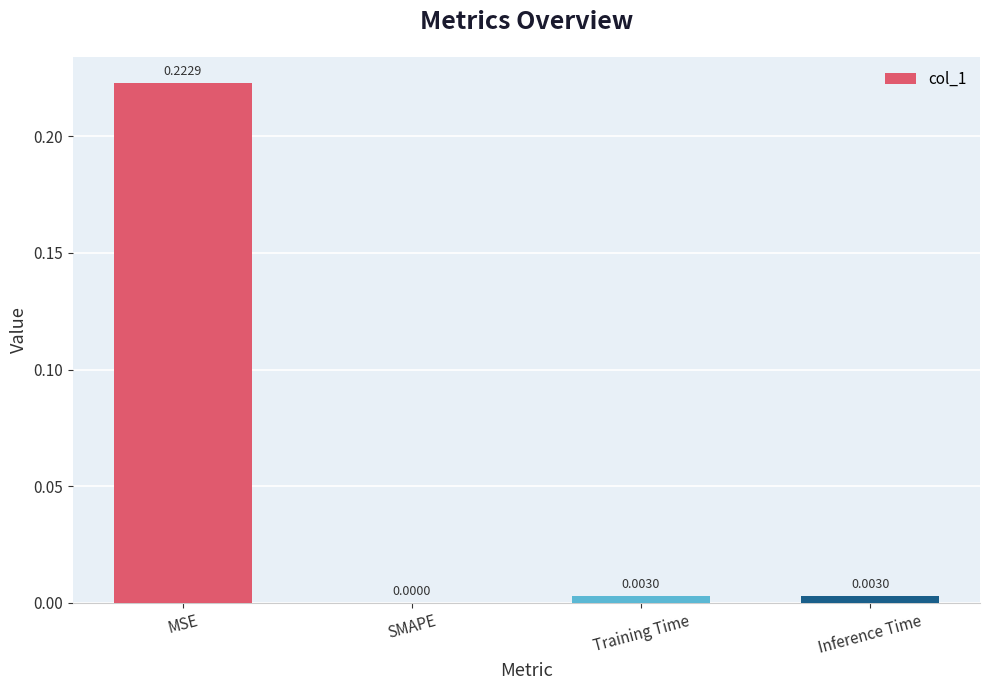

At which category does the chart reach its peak across all series?

MSE